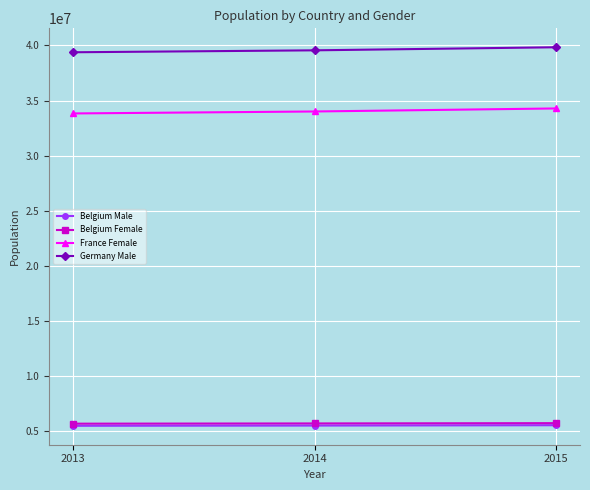

Which series has the largest total across all categories?

Germany Male